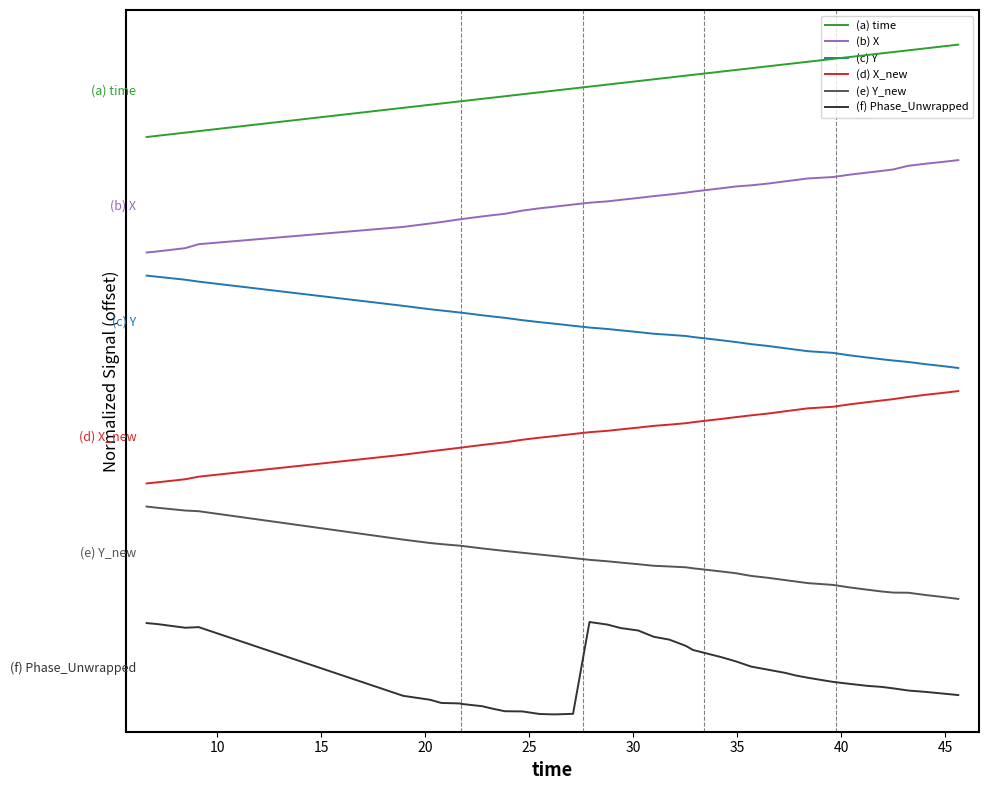

Reading left to right, list all the values displayed in this chart.

(a) time: 5.0	5.0	5.0	5.1	5.3	5.3	5.3	5.3	5.3	5.3	5.3	5.4	5.4	5.4	5.4	5.4	5.4	5.5	5.5	5.5	5.5	5.5	5.5	5.5	5.6	5.6	5.6	5.6	5.6	5.6	5.7	5.7	5.7	5.7	5.7	5.7	5.8	5.8	5.8	5.8
(b) X: 4.0	4.0	4.0	4.1	4.2	4.3	4.3	4.3	4.3	4.3	4.3	4.3	4.4	4.4	4.4	4.4	4.4	4.4	4.5	4.5	4.5	4.5	4.5	4.5	4.6	4.6	4.6	4.6	4.6	4.6	4.6	4.7	4.7	4.7	4.7	4.7	4.8	4.8	4.8	4.8
(c) Y: 3.8	3.8	3.8	3.7	3.5	3.5	3.5	3.5	3.5	3.5	3.4	3.4	3.4	3.4	3.4	3.4	3.4	3.3	3.3	3.3	3.3	3.3	3.3	3.3	3.2	3.2	3.2	3.2	3.2	3.2	3.1	3.1	3.1	3.1	3.1	3.1	3.1	3.0	3.0	3.0
(d) X_new: 2.0	2.0	2.0	2.1	2.2	2.3	2.3	2.3	2.3	2.3	2.3	2.4	2.4	2.4	2.4	2.4	2.4	2.5	2.5	2.5	2.5	2.5	2.5	2.5	2.6	2.6	2.6	2.6	2.6	2.6	2.7	2.7	2.7	2.7	2.7	2.7	2.7	2.8	2.8	2.8
(e) Y_new: 1.8	1.8	1.8	1.8	1.5	1.5	1.5	1.5	1.5	1.4	1.4	1.4	1.4	1.4	1.4	1.4	1.3	1.3	1.3	1.3	1.3	1.3	1.3	1.3	1.2	1.2	1.2	1.2	1.2	1.2	1.1	1.1	1.1	1.1	1.1	1.1	1.1	1.0	1.0	1.0
(f) Phase_Unwrapped: 0.8	0.8	0.8	0.8	0.2	0.1	0.1	0.1	0.1	0.1	0.0	0.0	0.0	0.0	0.0	0.0	0.8	0.8	0.7	0.7	0.7	0.6	0.6	0.6	0.5	0.5	0.4	0.4	0.4	0.3	0.3	0.3	0.3	0.2	0.2	0.2	0.2	0.2	0.2	0.2